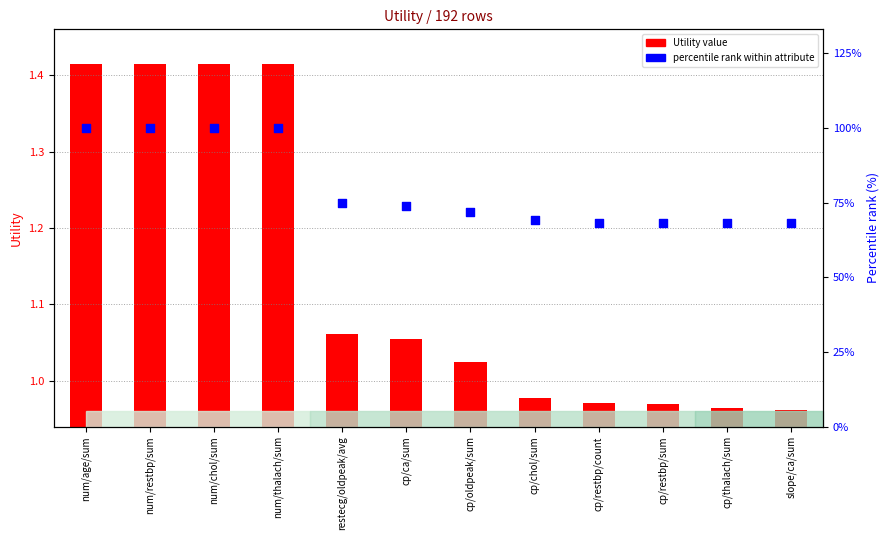

At which category is the sum across all series the highest?

num/age/sum